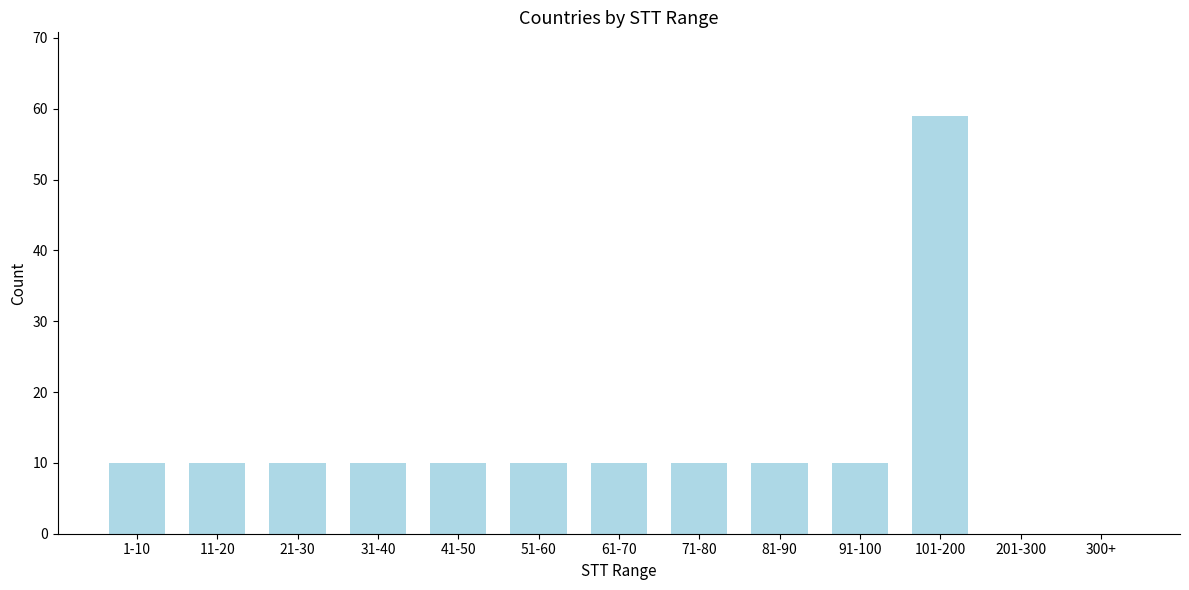

Reading left to right, transcribe all the data shown in this chart.

1-10=10	11-20=10	21-30=10	31-40=10	41-50=10	51-60=10	61-70=10	71-80=10	81-90=10	91-100=10	101-200=59	201-300=0	300+=0